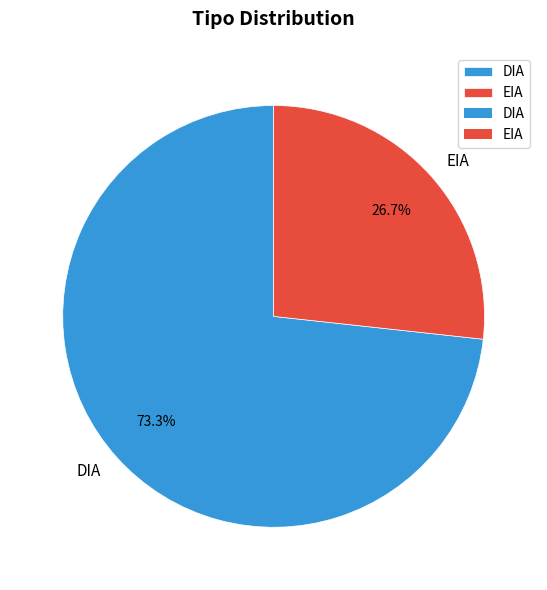

Between EIA and DIA, which is larger?

DIA